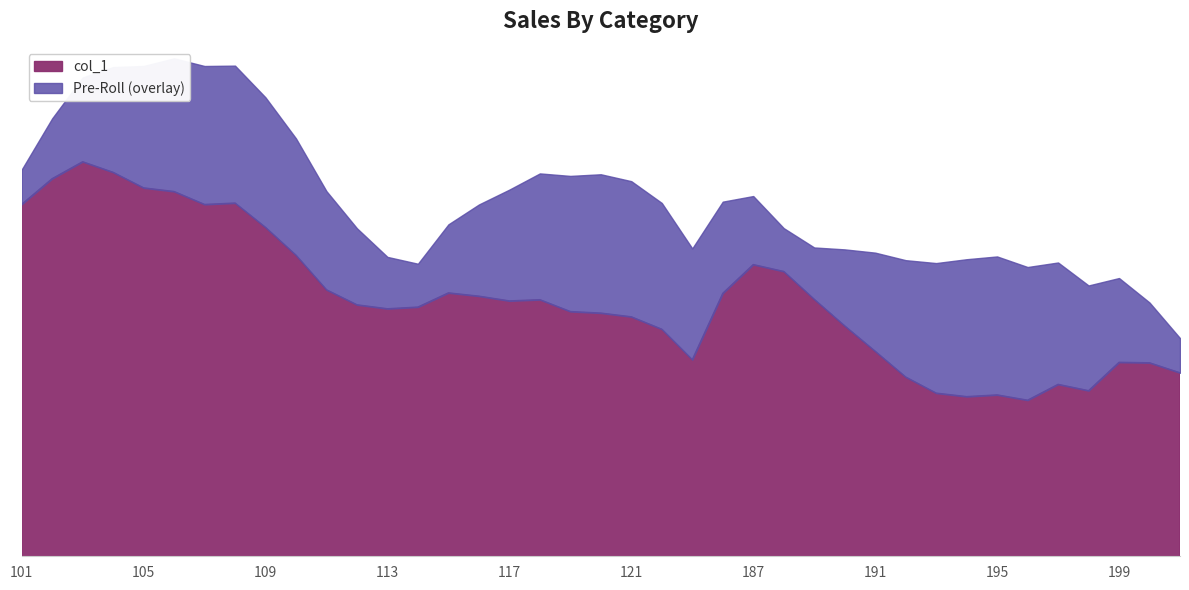

Where is the first local minimum?

107